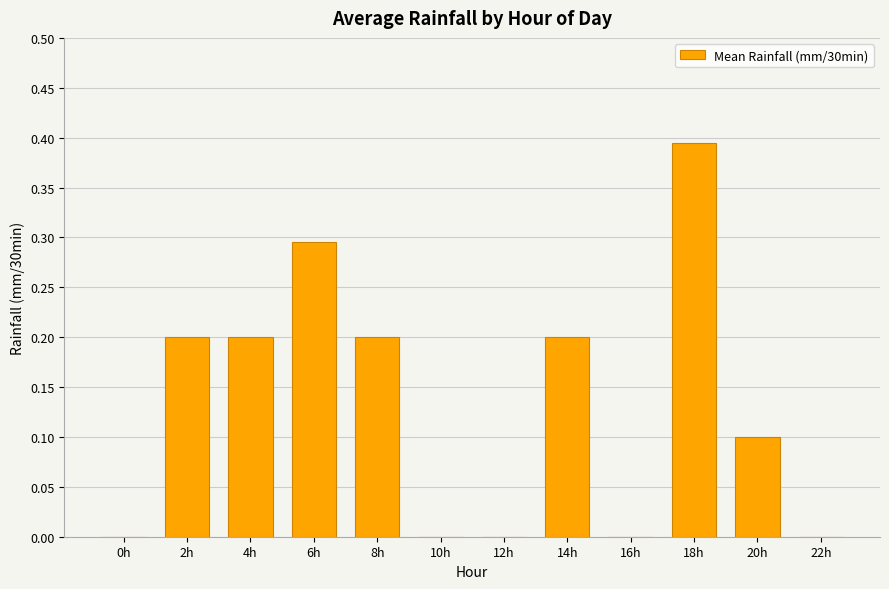

How many distinct data groups are displayed?

1